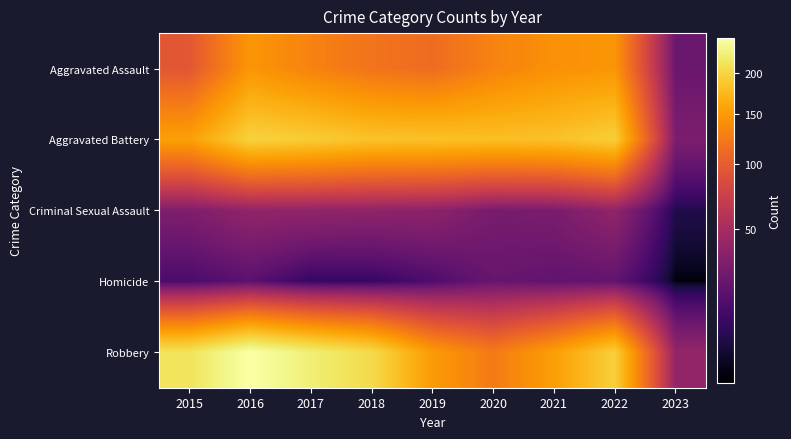

Rank the series at 2019 from lowest to highest value.

Homicide, Criminal Sexual Assault, Aggravated Assault, Robbery, Aggravated Battery